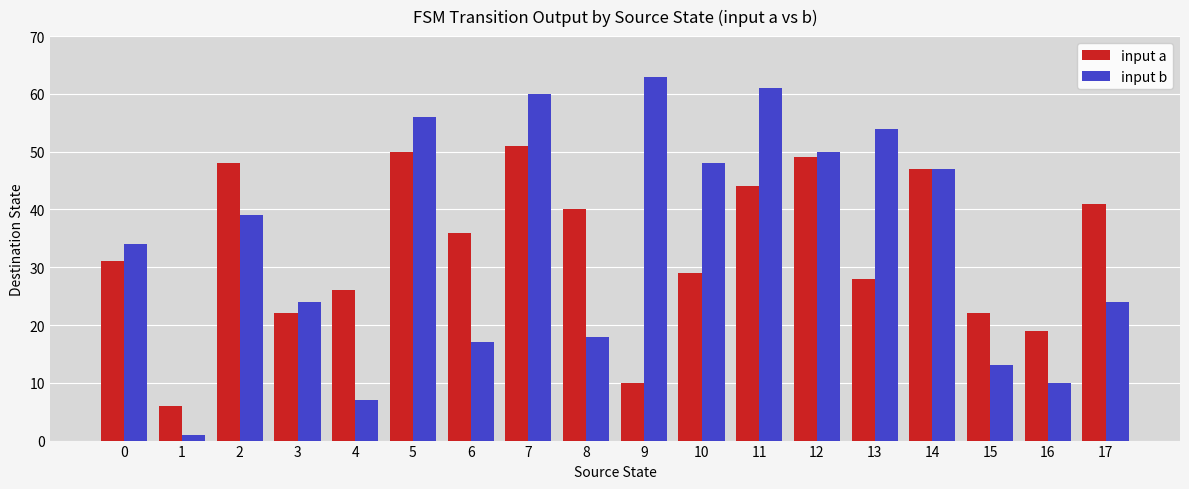

The value of input b at 14 is 47. True or false?

True